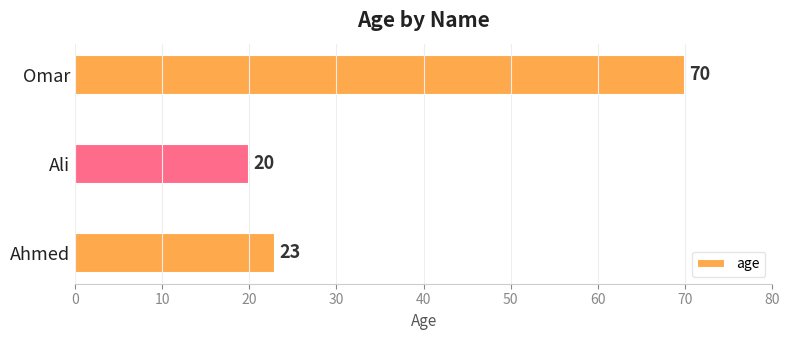

How many categories are shown in the chart?

3